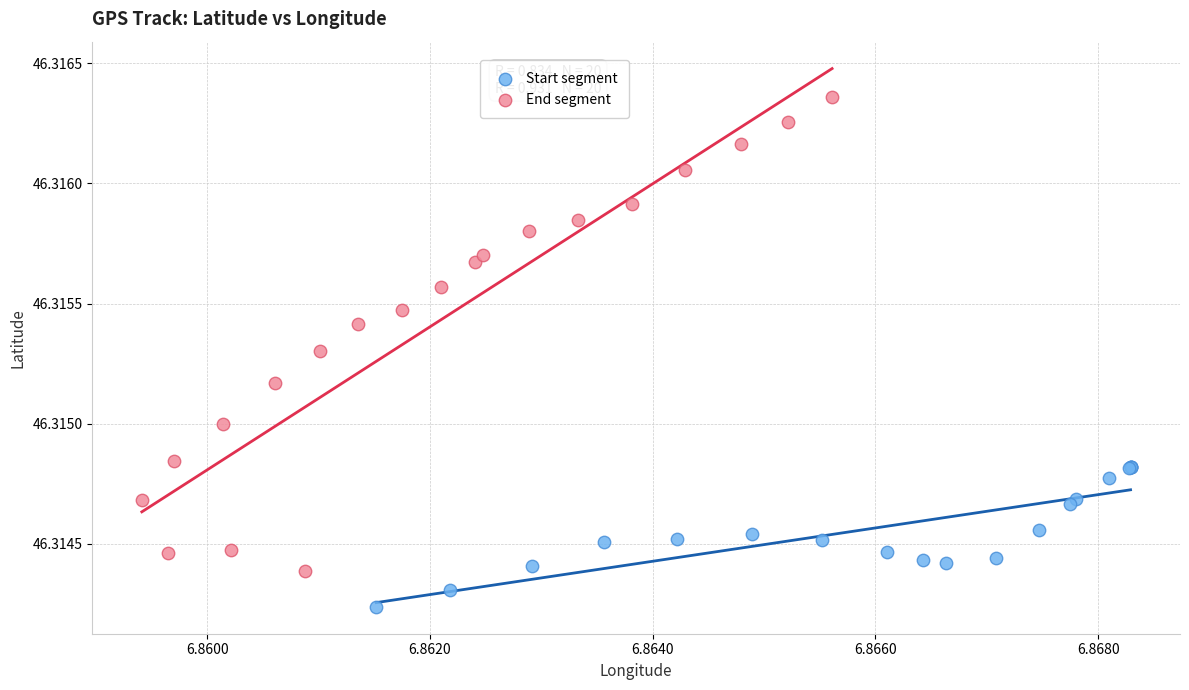

What are all the series names shown in the legend?

Start segment, End segment